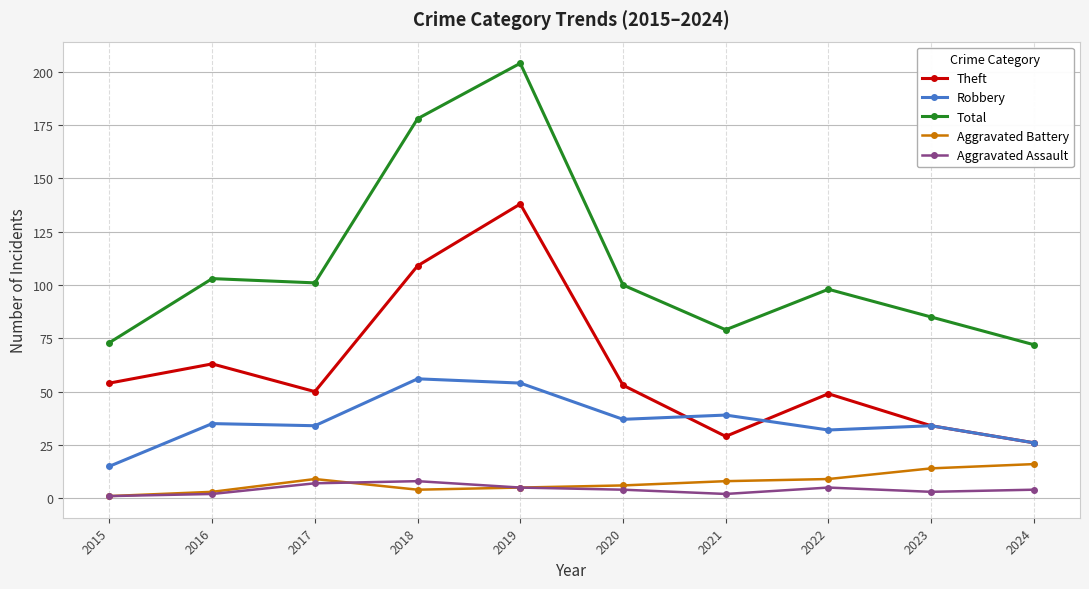

Where does the Theft series first go above 53?

2015